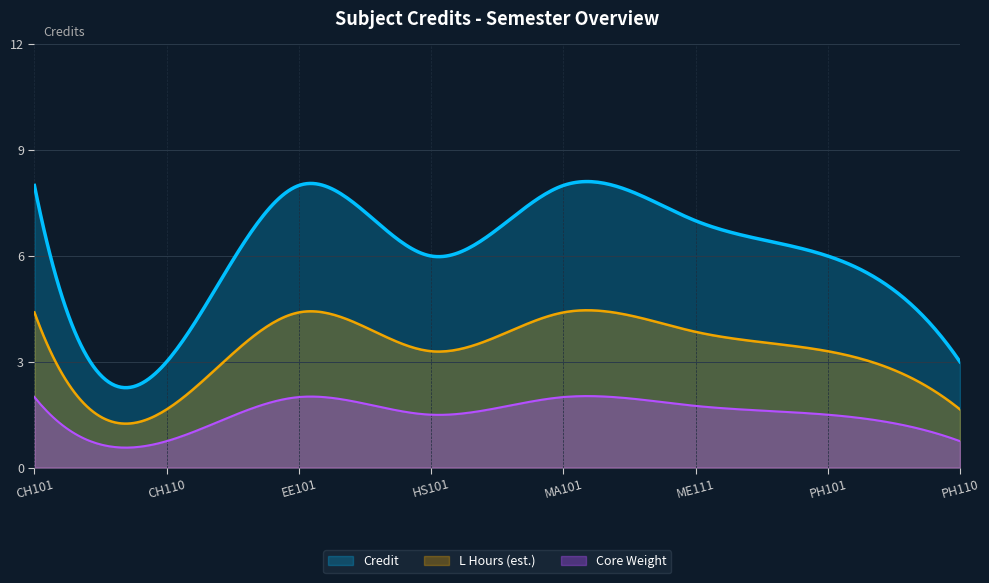

True or false: there are more than 2 points higher than both neighbors.

False